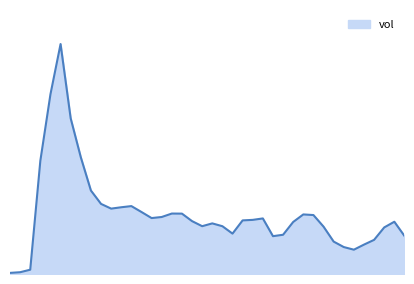

What is the minimum value shown in the chart?

609.8